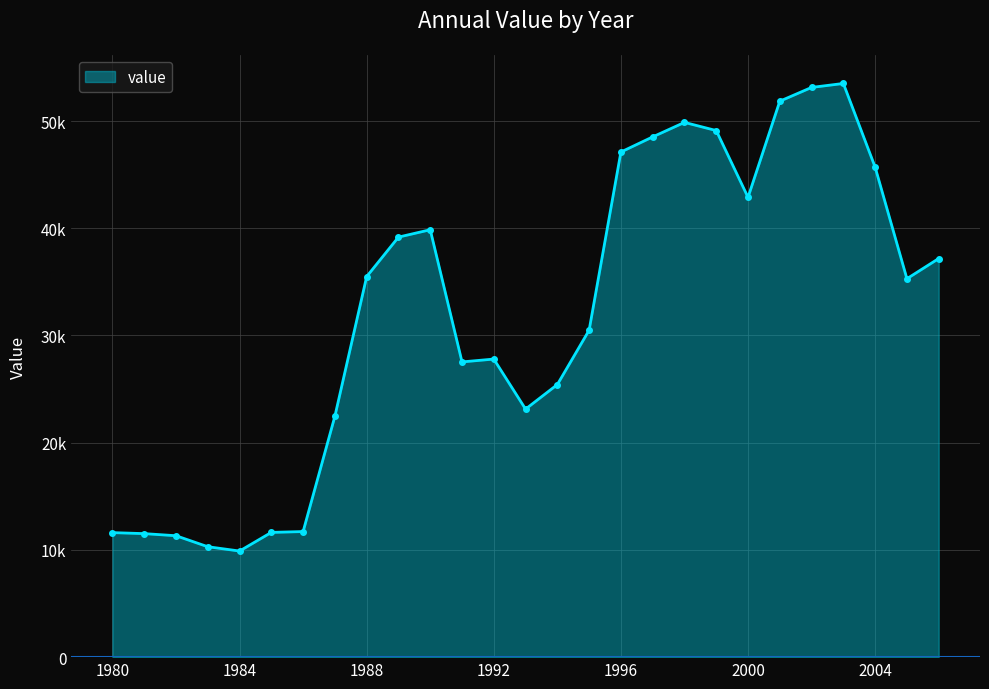

What is the difference between the maximum and minimum values?

43611